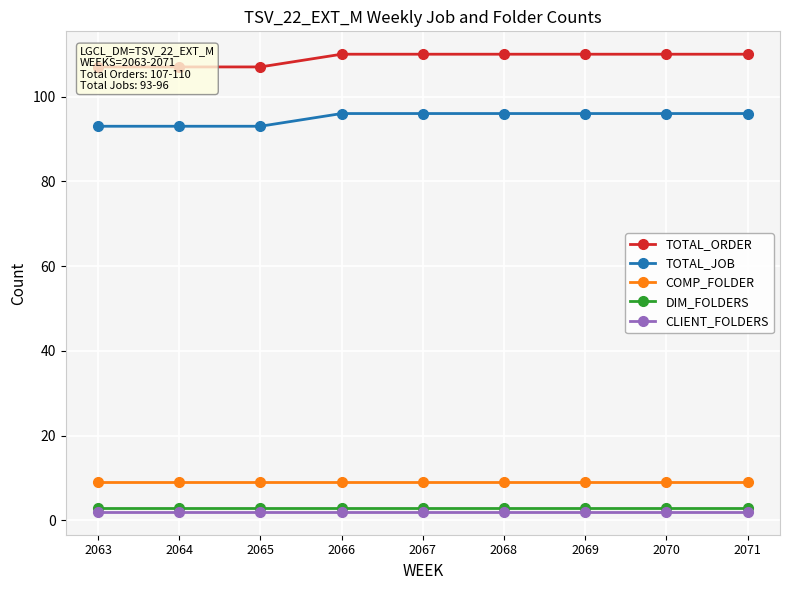

Reading left to right, transcribe all the data shown in this chart.

TOTAL_ORDER: 107	107	107	110	110	110	110	110	110
TOTAL_JOB: 93	93	93	96	96	96	96	96	96
COMP_FOLDER: 9	9	9	9	9	9	9	9	9
DIM_FOLDERS: 3	3	3	3	3	3	3	3	3
CLIENT_FOLDERS: 2	2	2	2	2	2	2	2	2